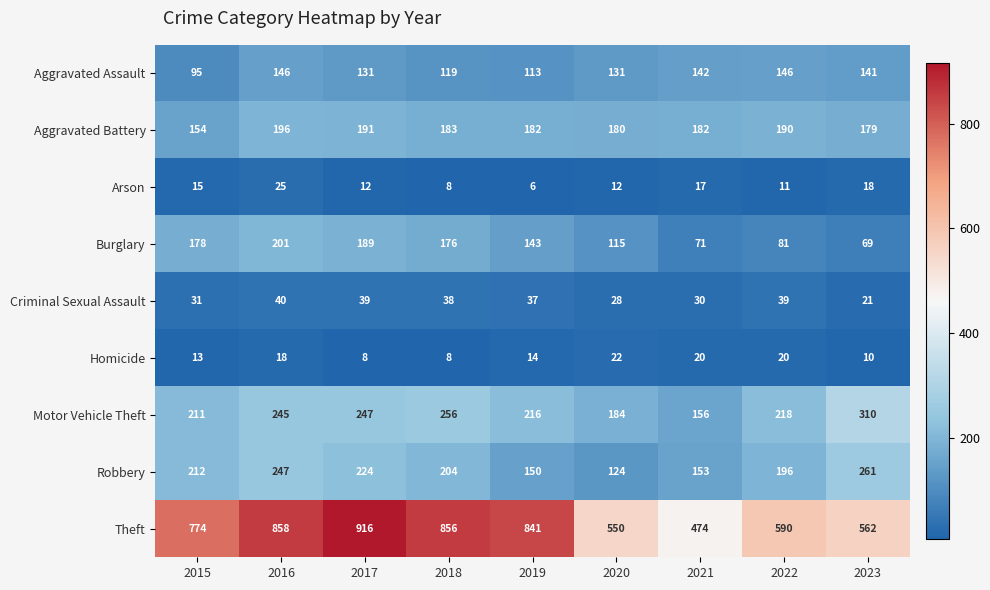

How many categories are shown in the chart?

9